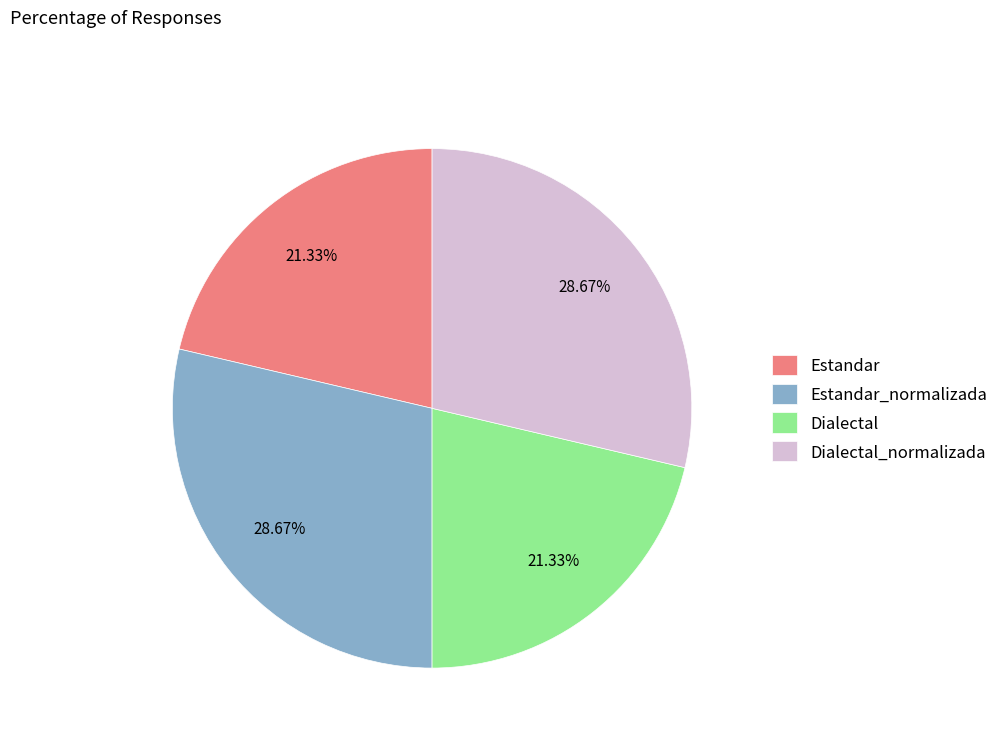

To the nearest percent, what is the difference between the largest and smallest slice percentages?

7%